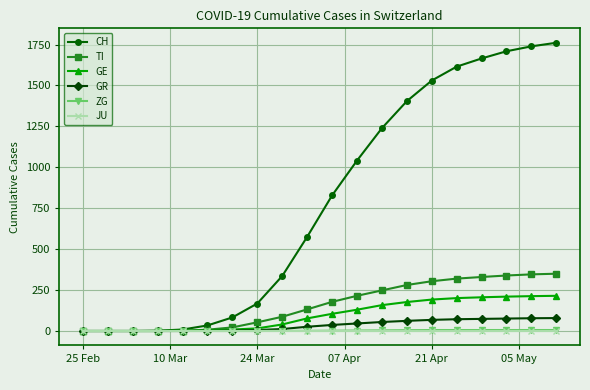

Which series has the widest spread of values?

CH